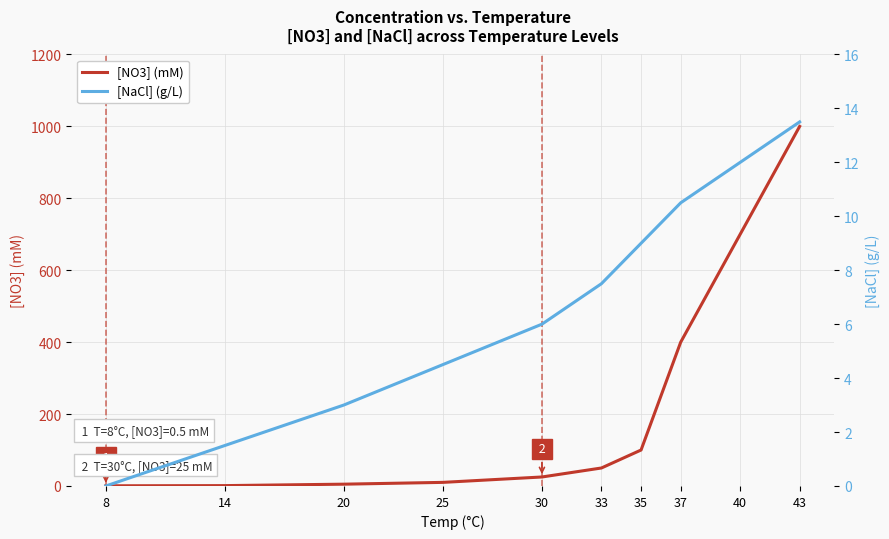

True or false: [NaCl] (g/L) and [NO3] (mM) cross at least once.

True